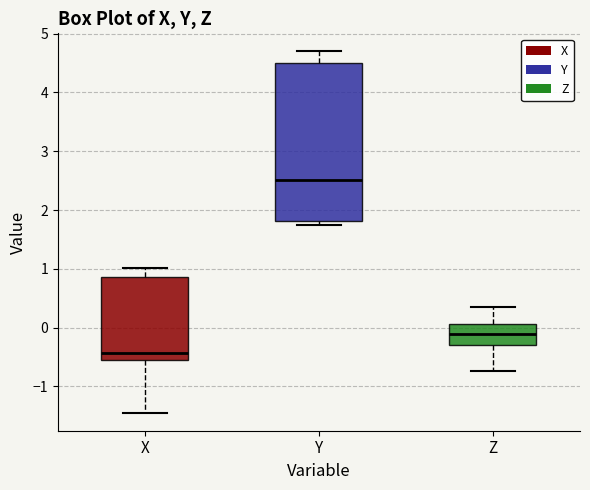

Reading left to right, read every box against the y-axis: the position of its median line, the range the box covers, and the ends of its whiskers. The values are not printed on the chart, so give them approximately, as read against the axis.

X: median -0.4, box -0.6 to 0.9, whiskers -1.4 to 1.0
Y: median 2.5, box 1.8 to 4.5, whiskers 1.8 (just below the box's lower edge) to 4.7
Z: median -0.1, box -0.3 to 0.1, whiskers -0.7 to 0.4